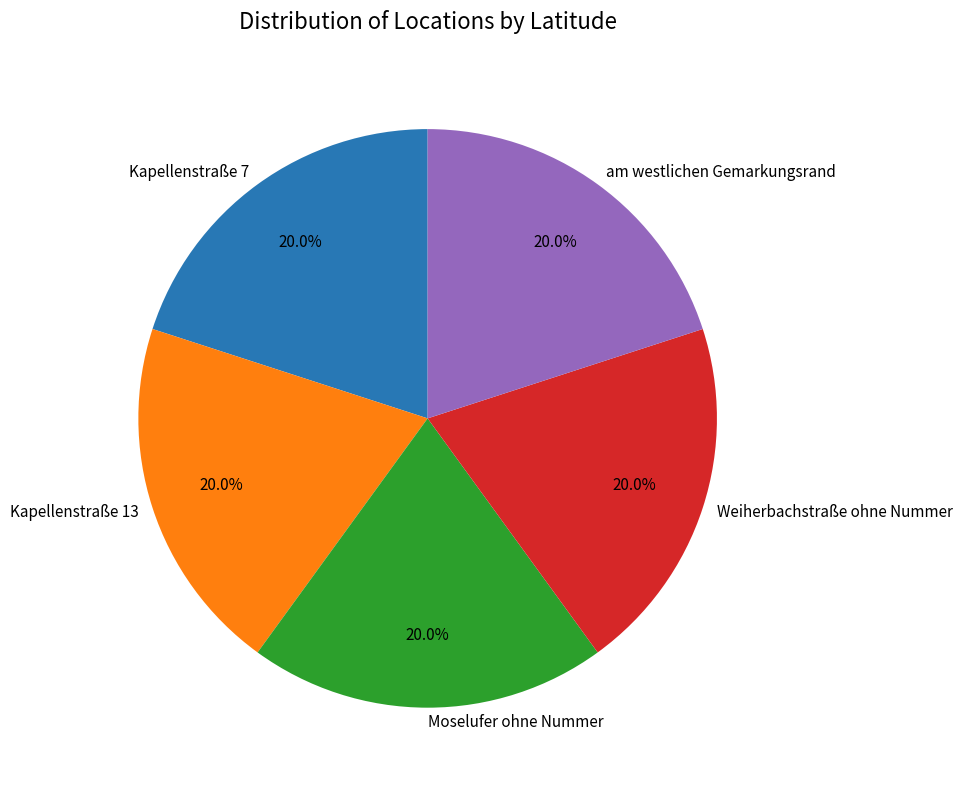

How many segments does this pie chart have?

5